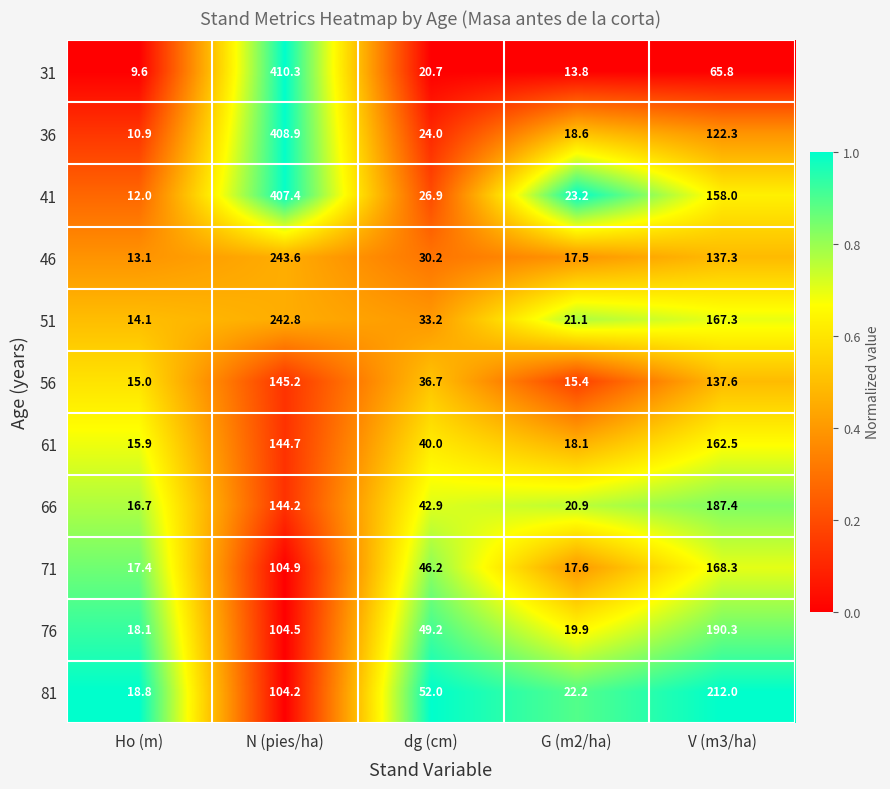

Rank the series at dg (cm) from lowest to highest value.

31, 36, 41, 46, 51, 56, 61, 66, 71, 76, 81